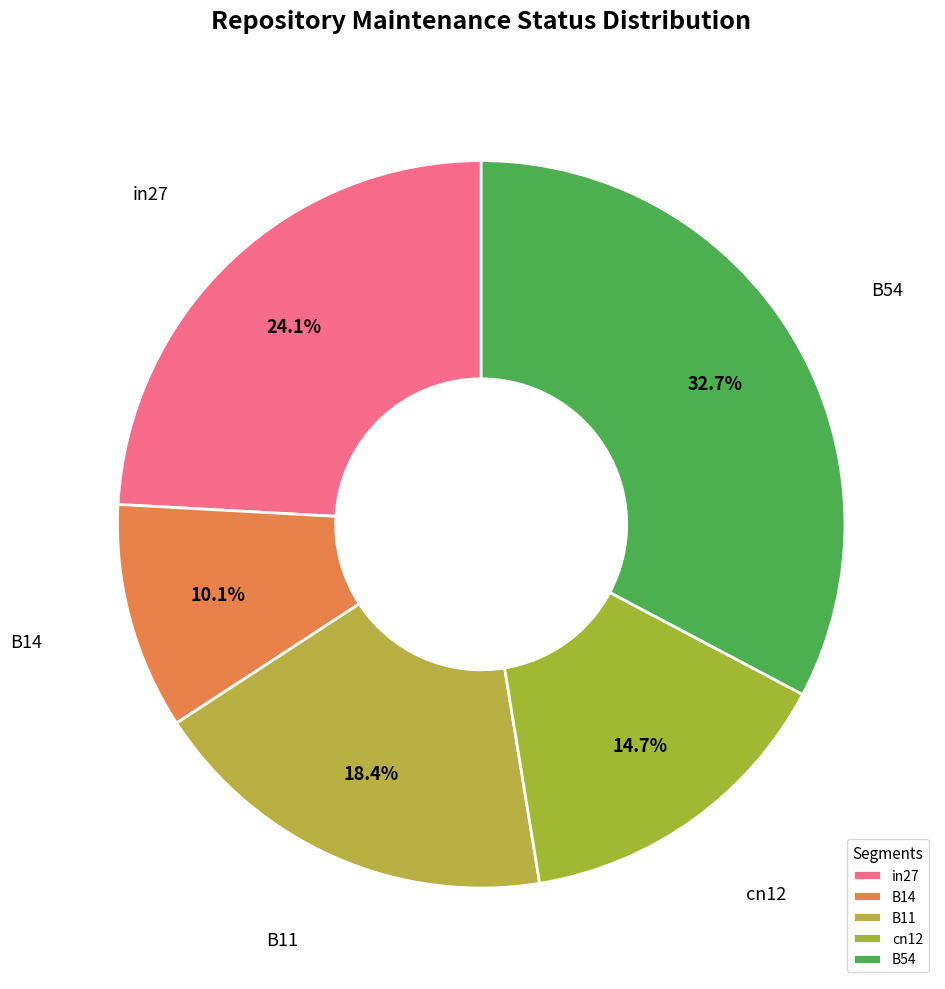

Which has a higher value, B14 or B11?

B11